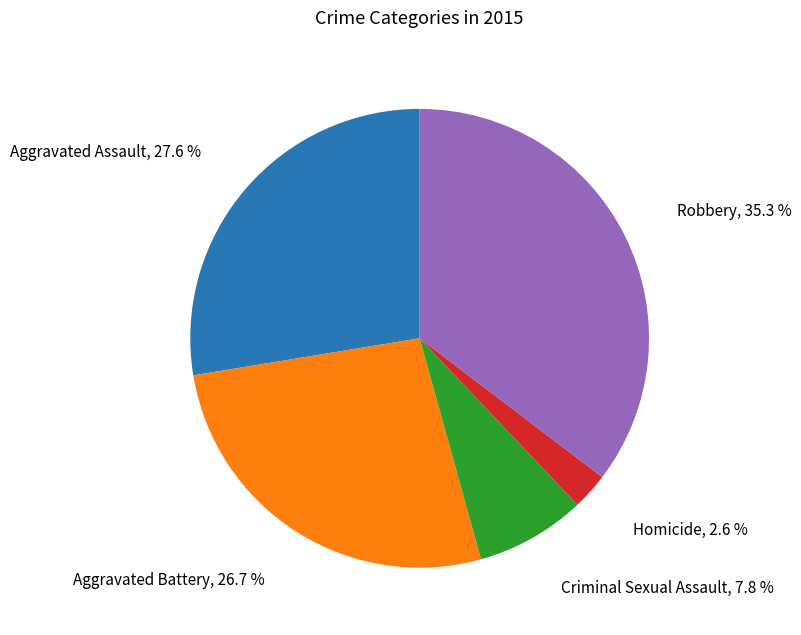

Does any single category account for the majority?

No